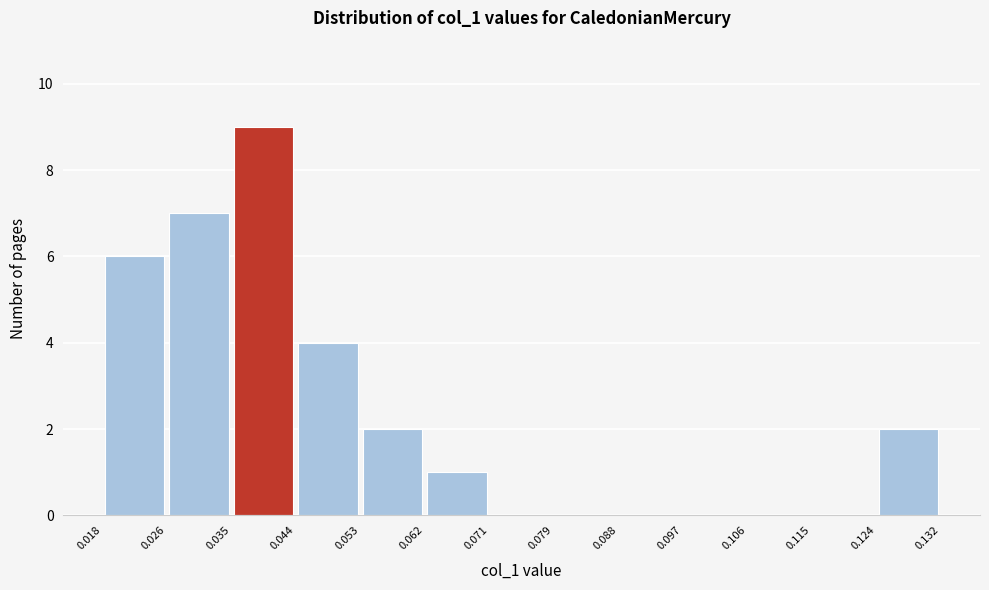

What is the height of the bar covering 0.026 to 0.035 on the x-axis? The values are not printed on the chart, so give them approximately, as read against the axis.

7